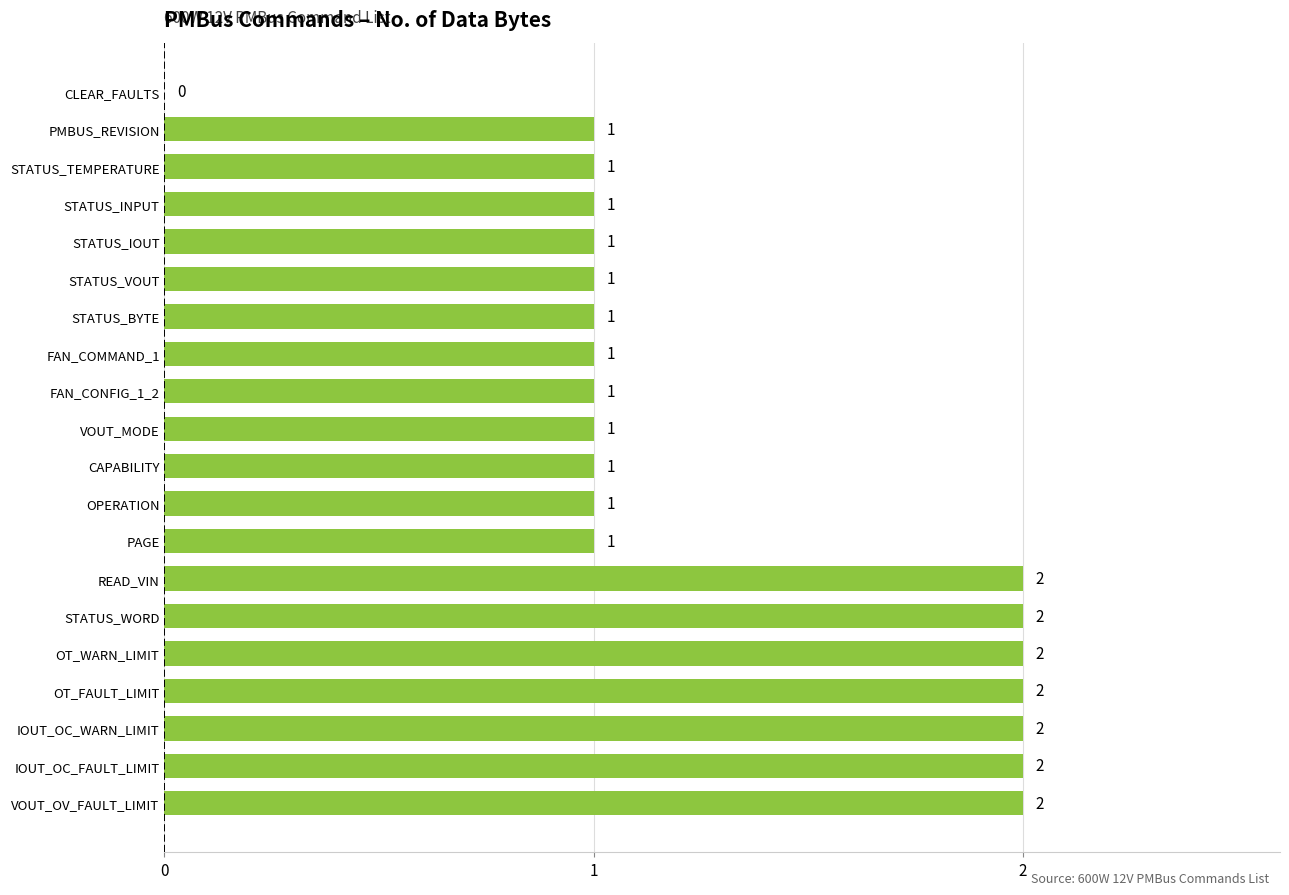

Approximately how many times larger is the value at STATUS_INPUT compared to STATUS_BYTE?

1.0